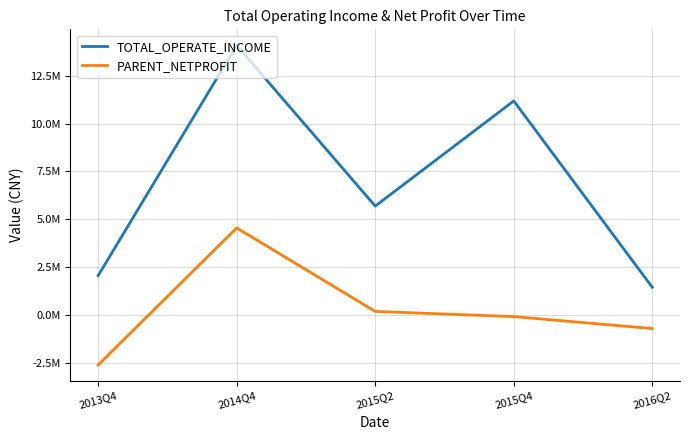

What are all the series names shown in the legend?

TOTAL_OPERATE_INCOME, PARENT_NETPROFIT